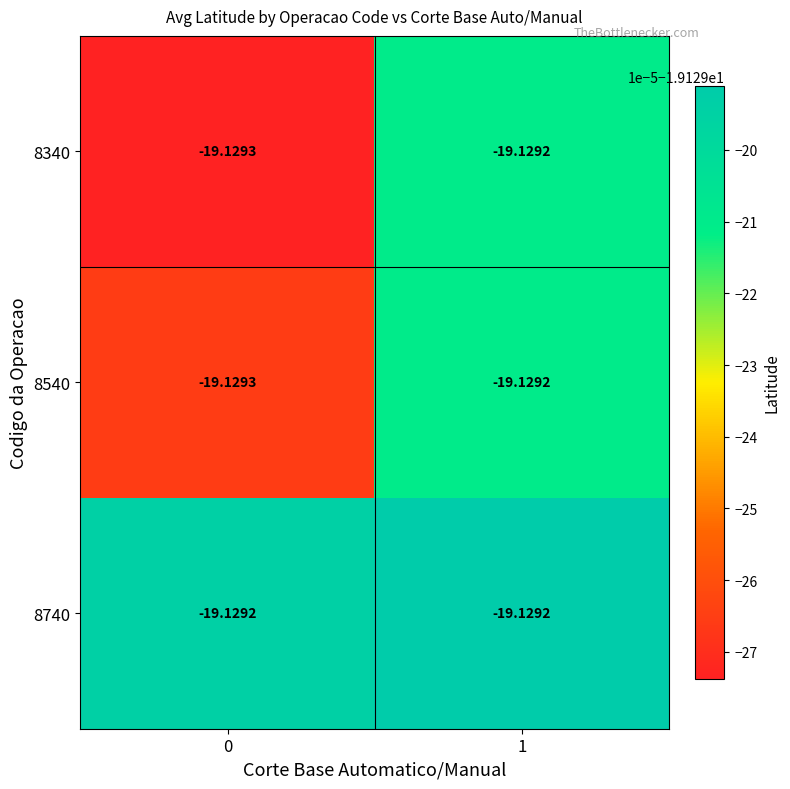

Reading left to right, what are all the values shown in this chart?

8340: 0=-19.1	1=-19.1
8540: 0=-19.1	1=-19.1
8740: 0=-19.1	1=-19.1